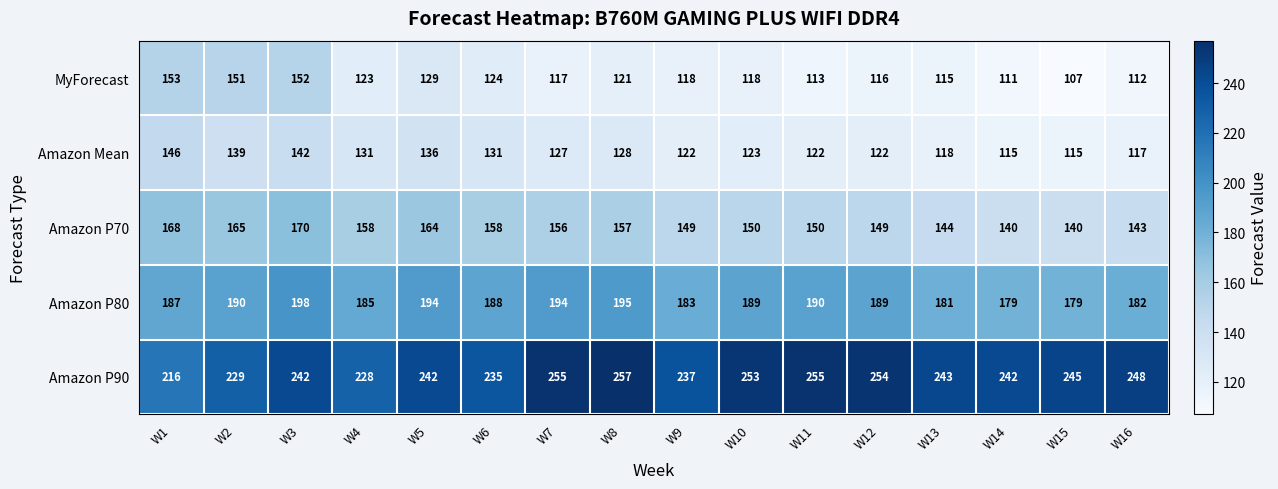

At which category does the chart reach its minimum across all series?

W15